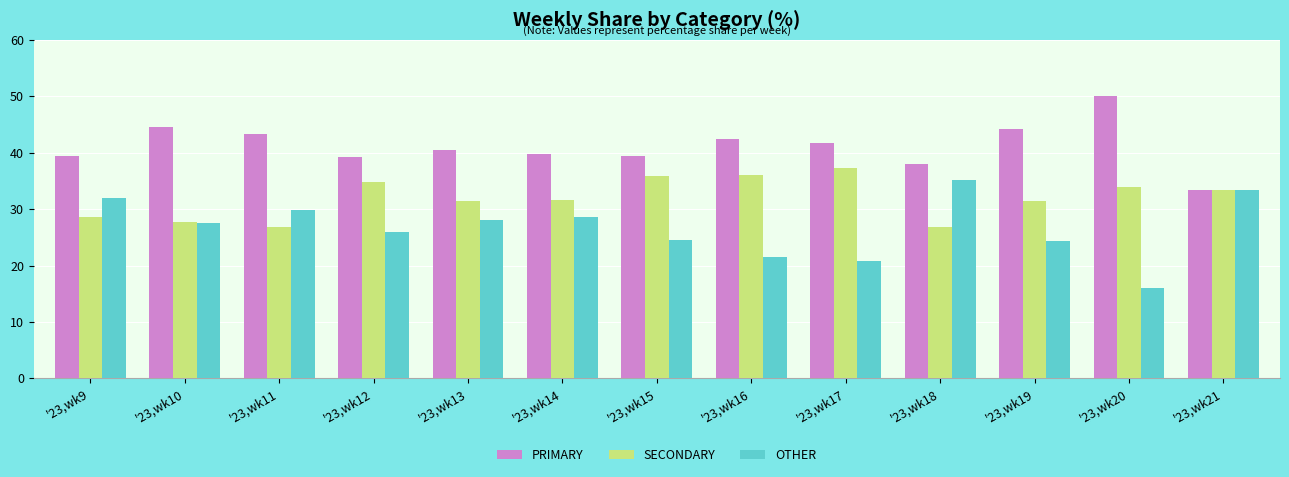

What is the total value across all series at '23,wk14?

100.0